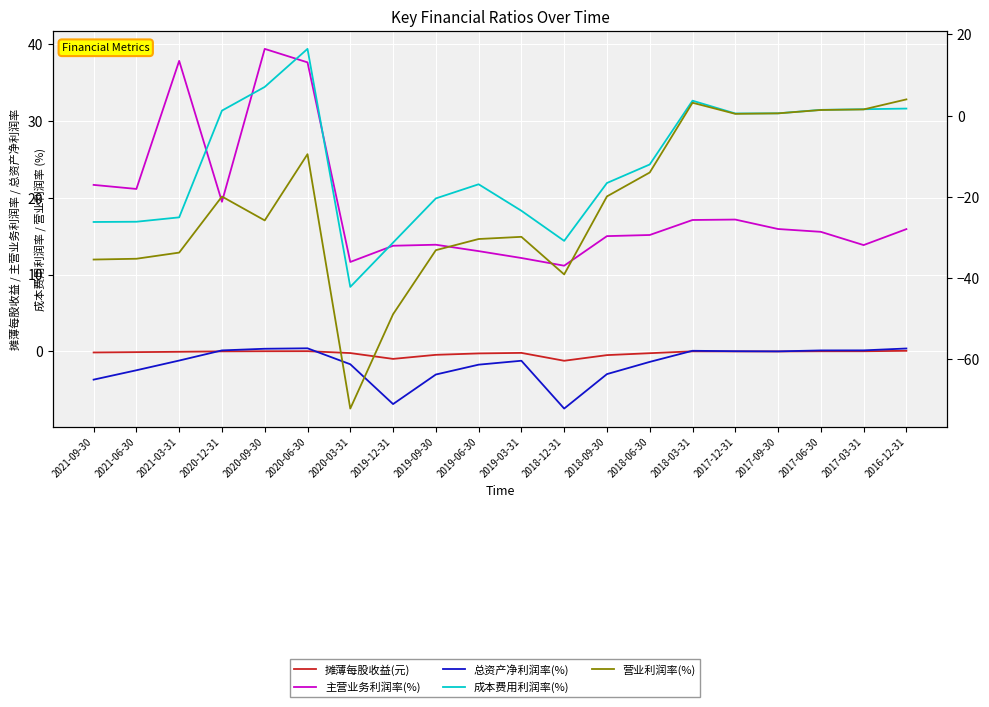

What is the spread (max minus min) of values at 2017-06-30?

15.5